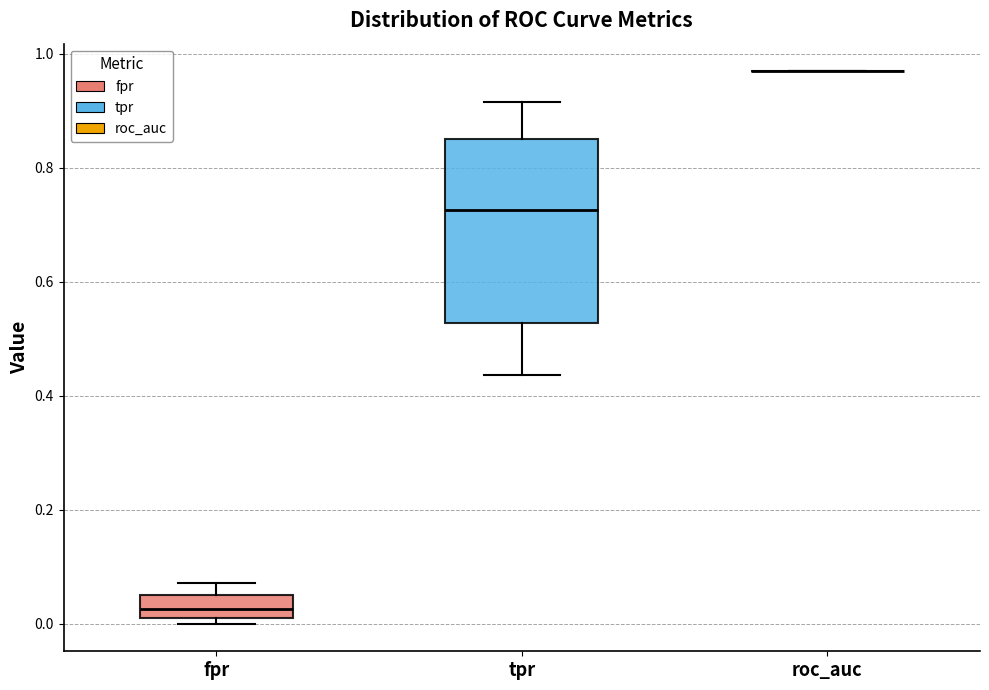

Which box is the tallest, from its lower edge to its upper edge?

tpr